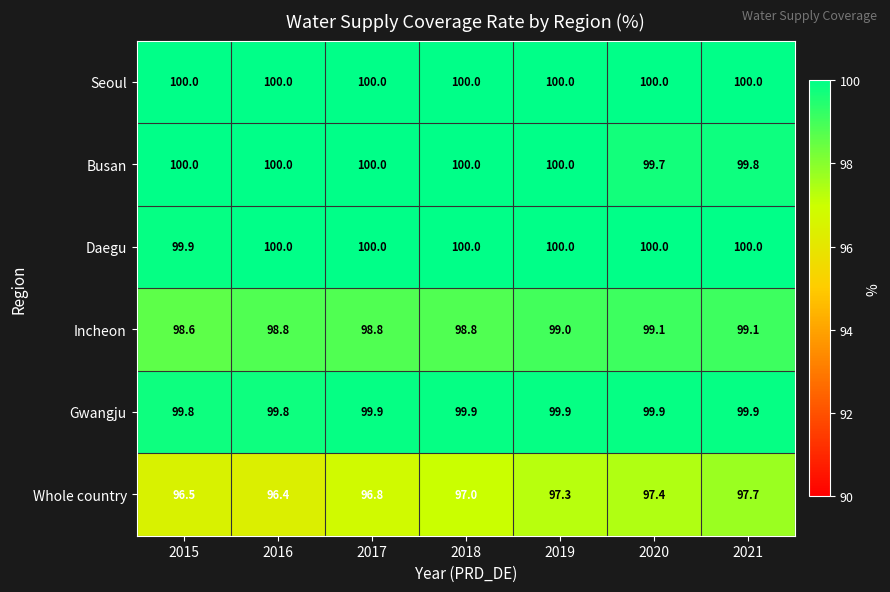

What is the difference between the highest and lowest values at 2016?

3.6